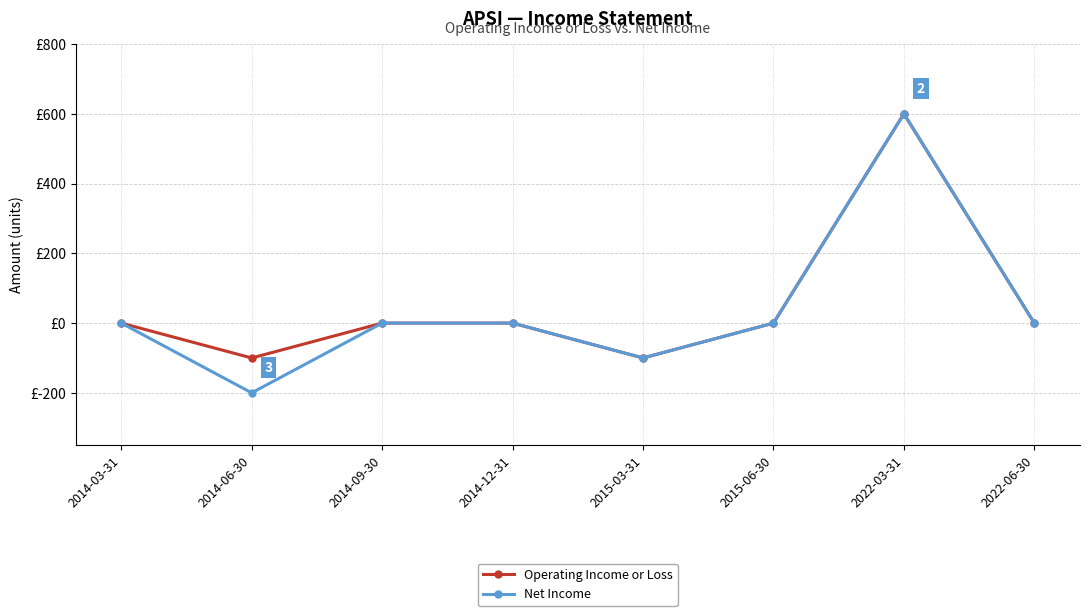

Is this an area chart (filled region under the line)?

No